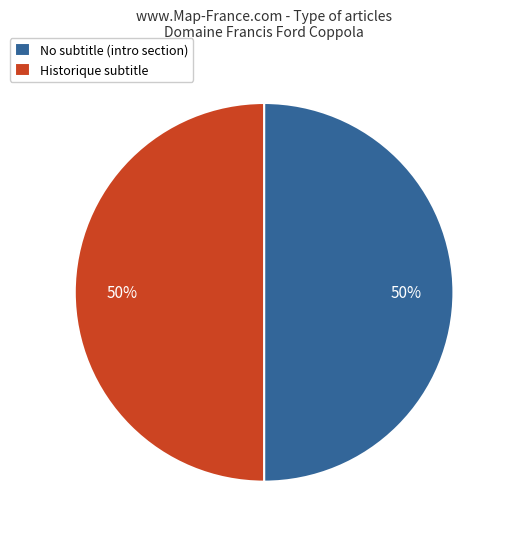

Is it true that No subtitle (intro section) is 50% of the pie?

True